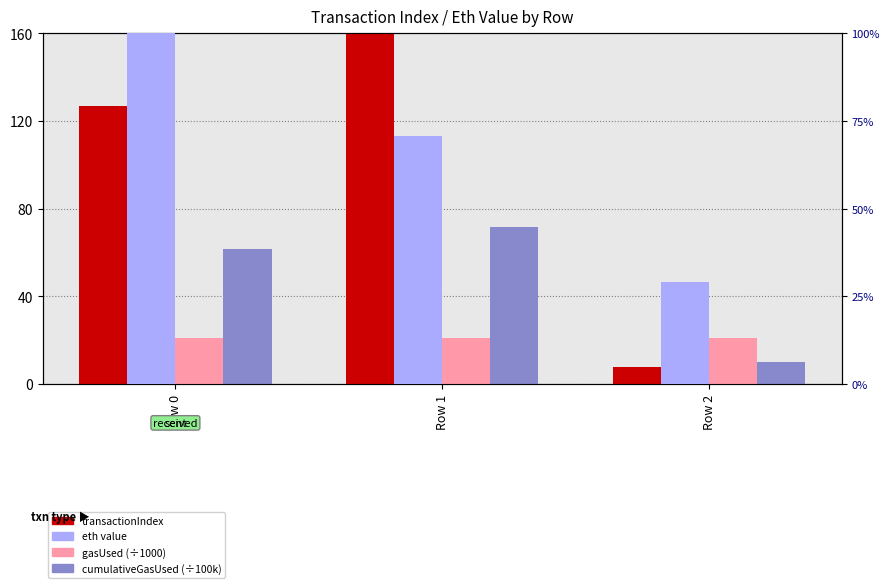

How many bars are there in total?

12